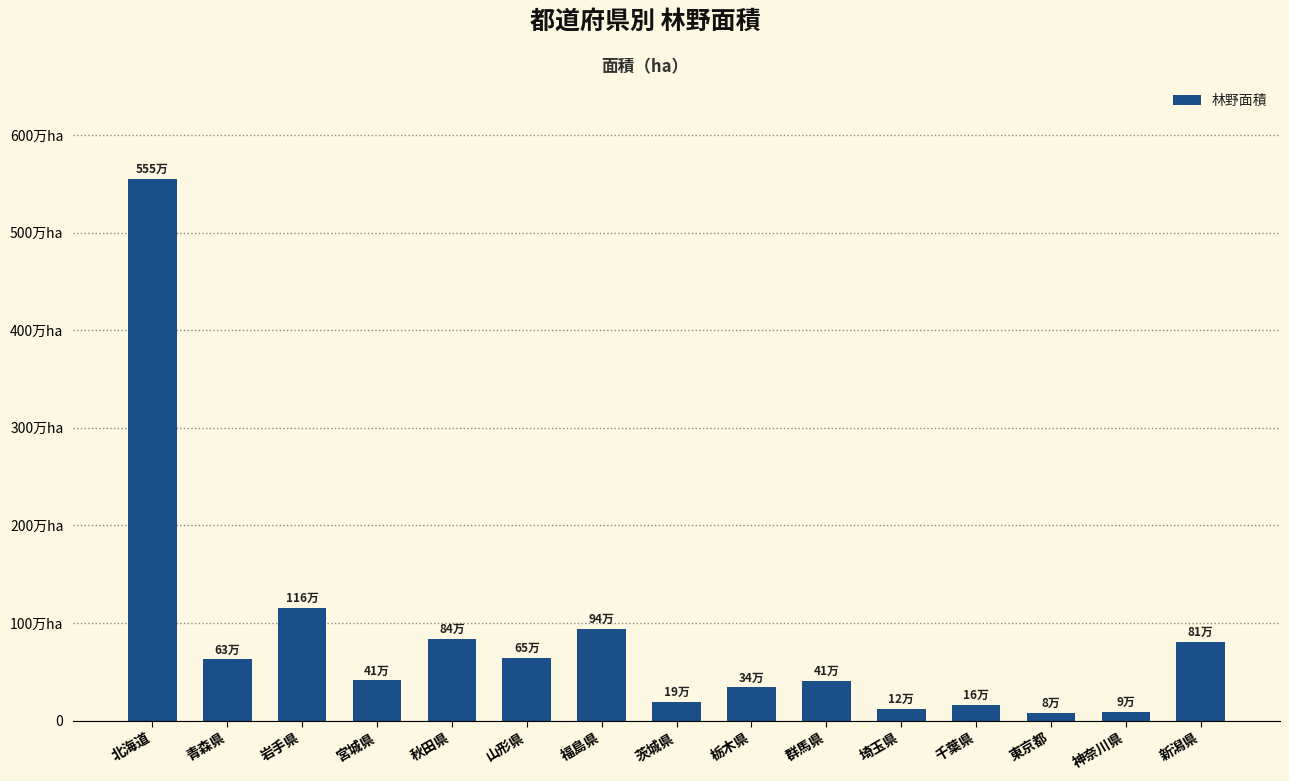

Does the chart contain any negative values?

No